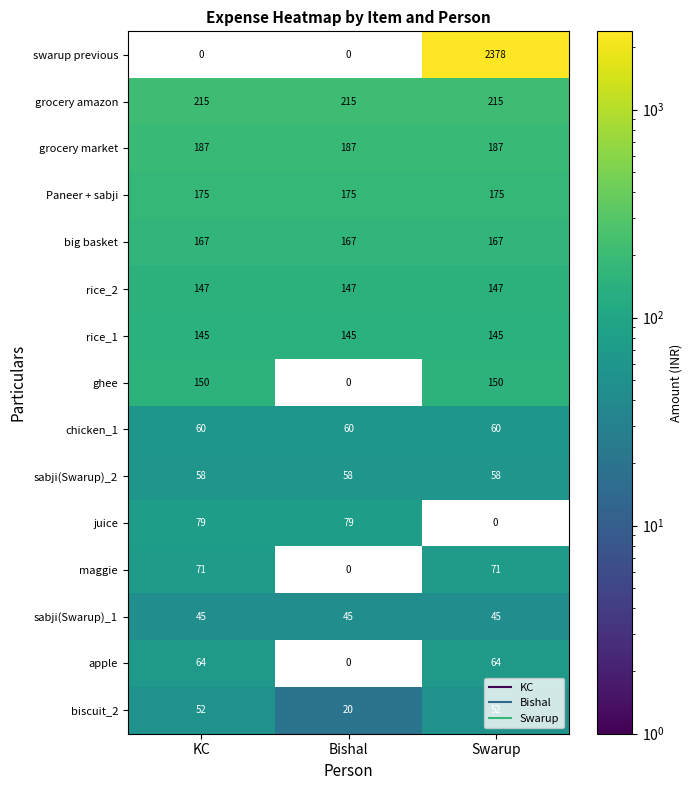

Count the number of categories in the chart.

3